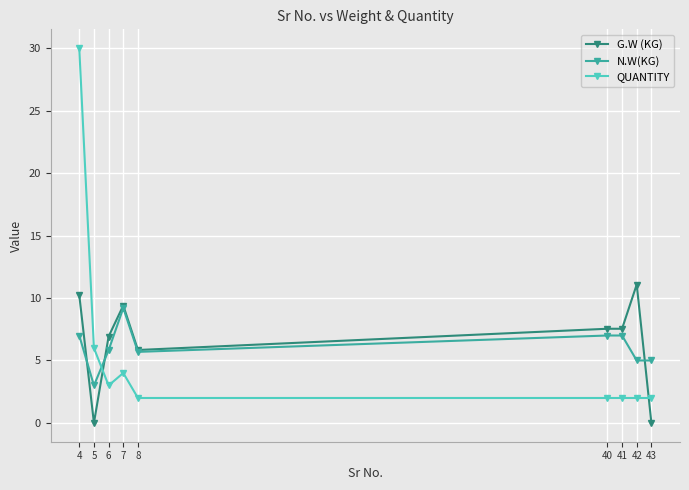

At which category does G.W (KG) reach its first local valley?

5